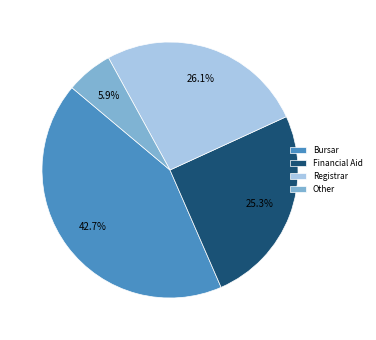

How many segments does this pie chart have?

4